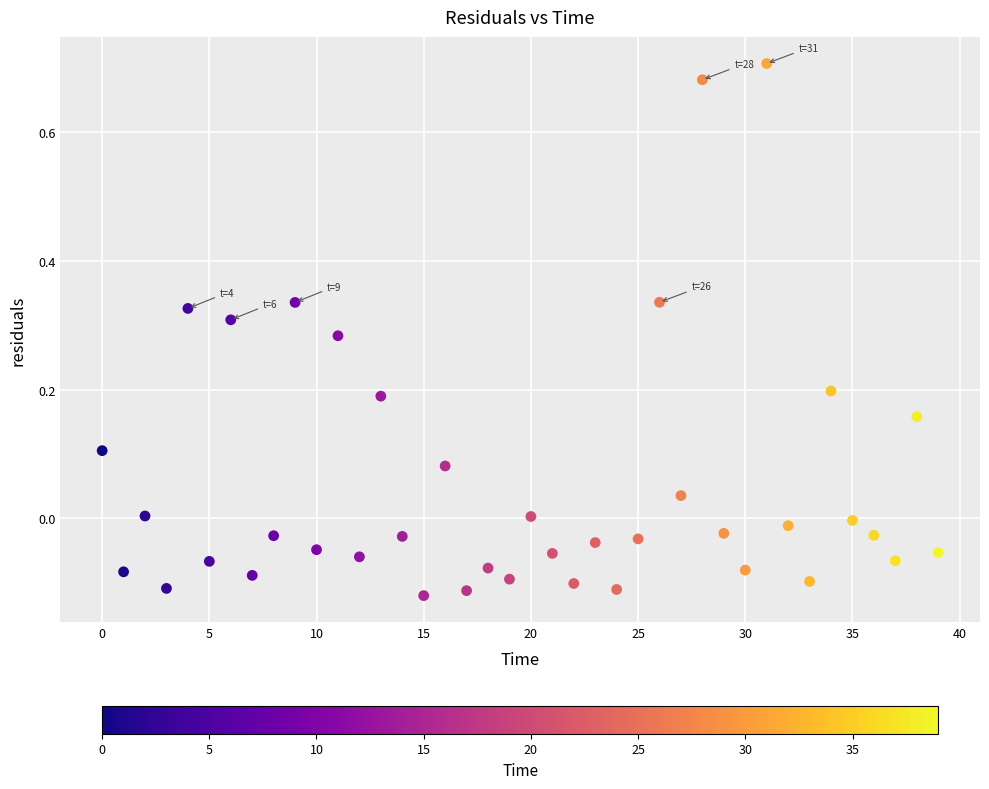

What is the range of Y values (max minus min)?

0.8